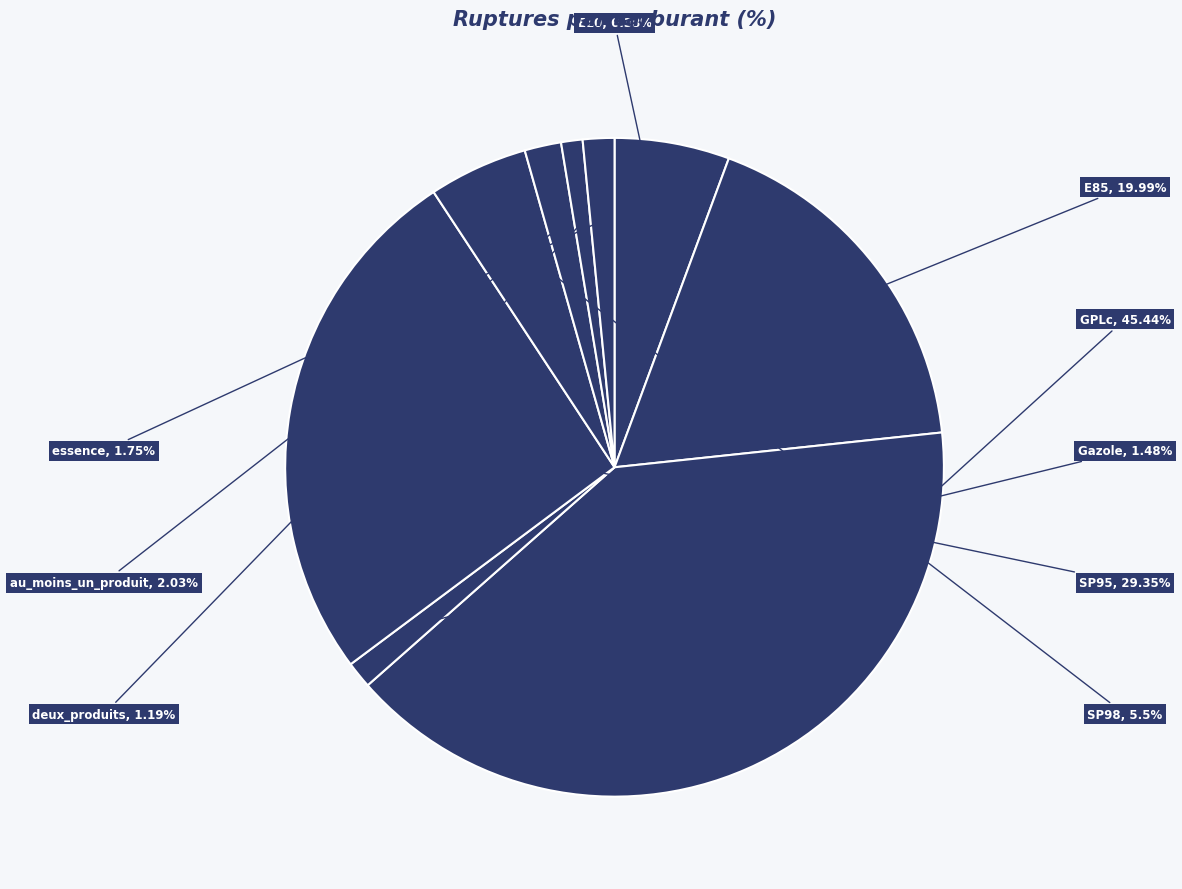

Which slice is the largest?

GPLc